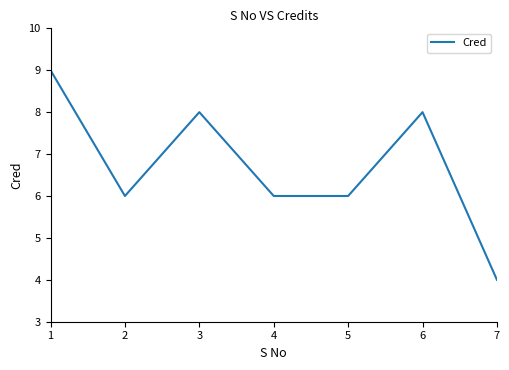

Does the chart display data point markers on the line(s)?

No